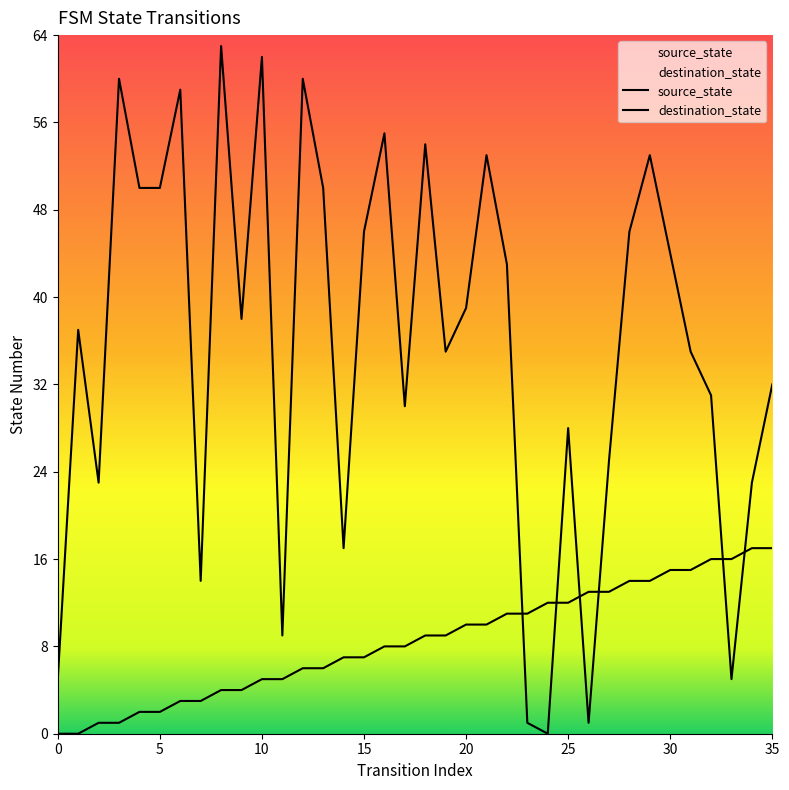

What is the difference between the maximum and minimum values in the source_state series?

17